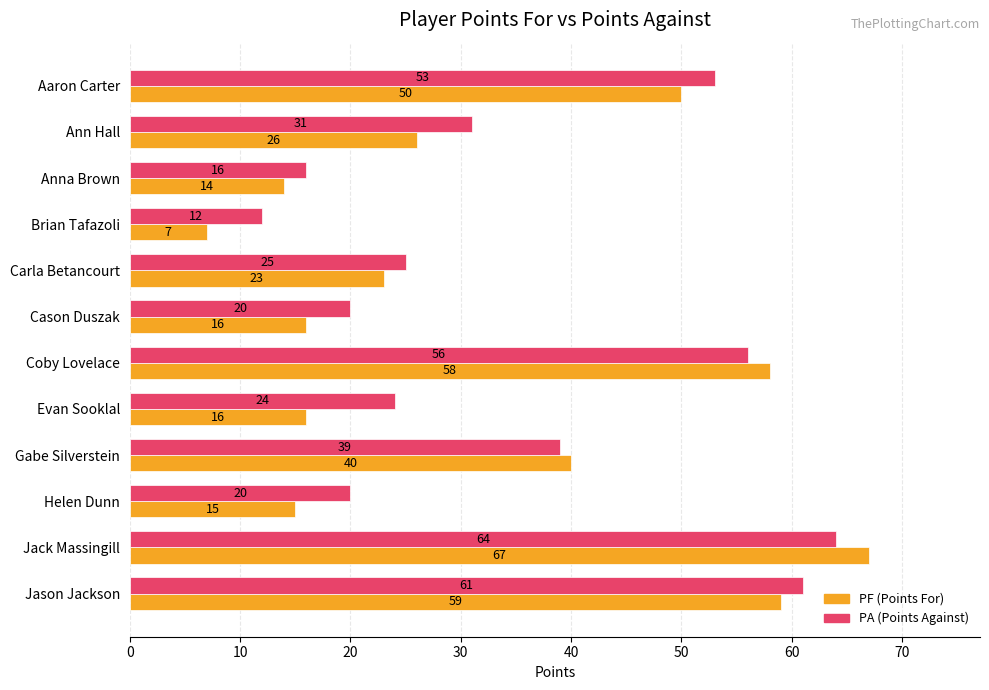

Rank the series by their average value, from lowest to highest.

PF (Points For), PA (Points Against)